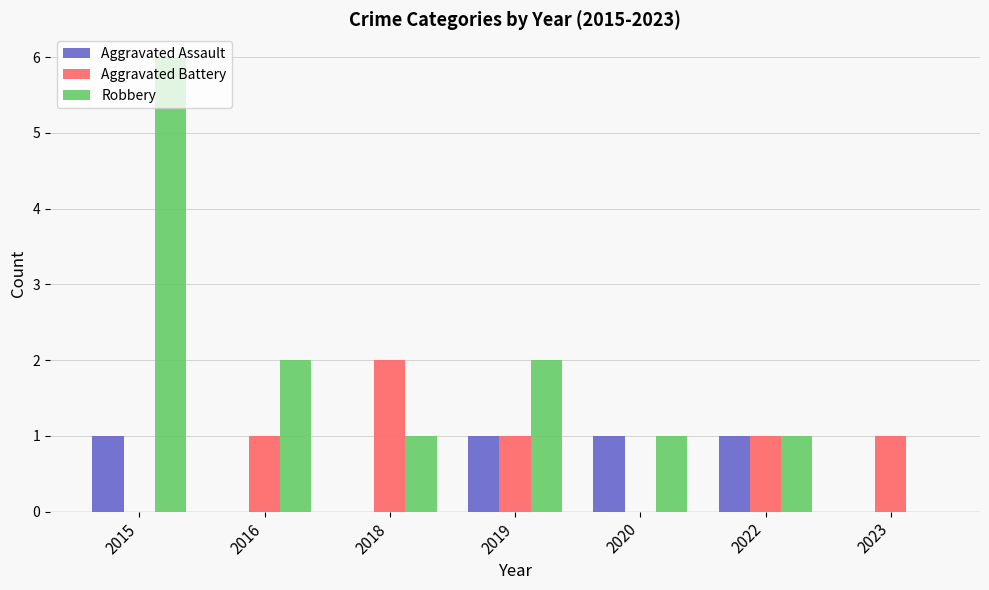

Count the Robbery values in the range 1 to 2.

5